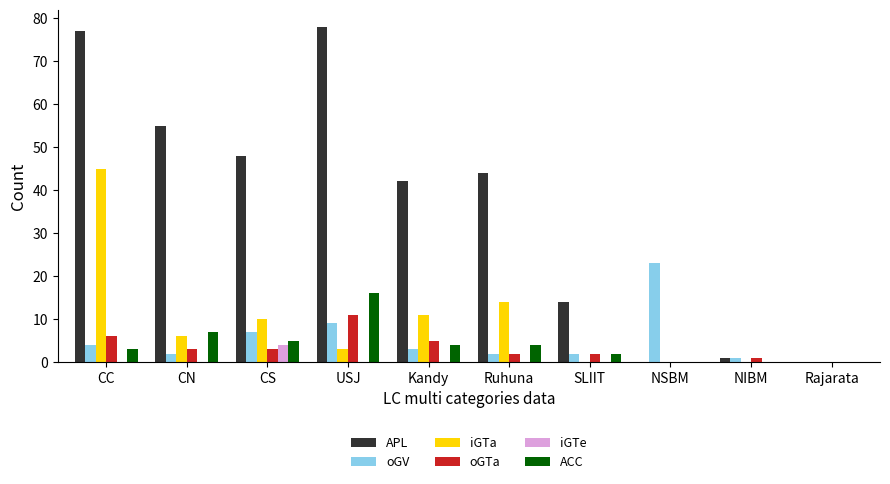

What is the sum of all iGTa values?

89